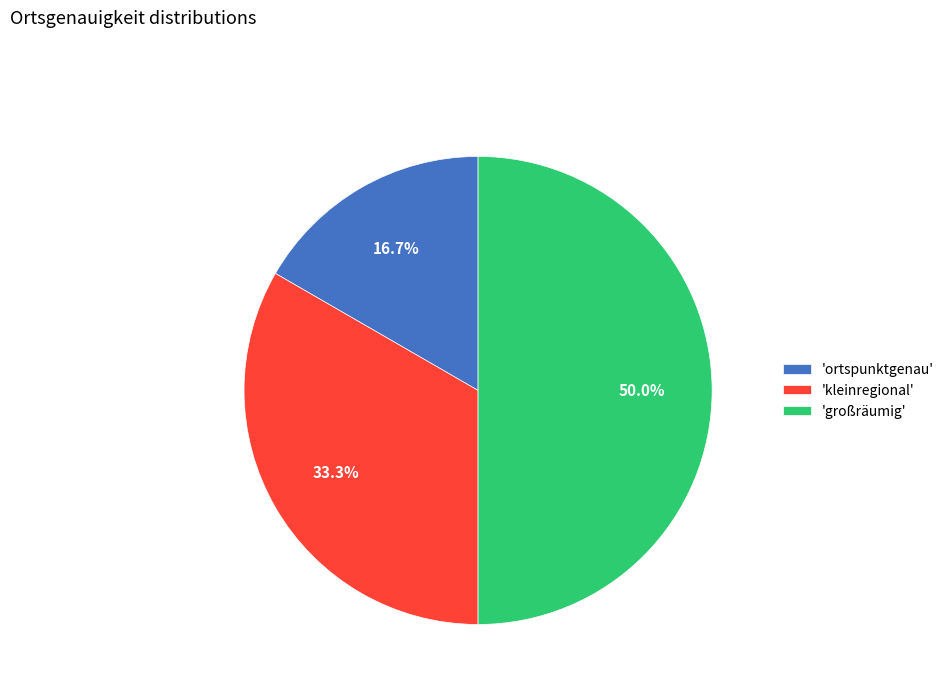

How many segments does this pie chart have?

3